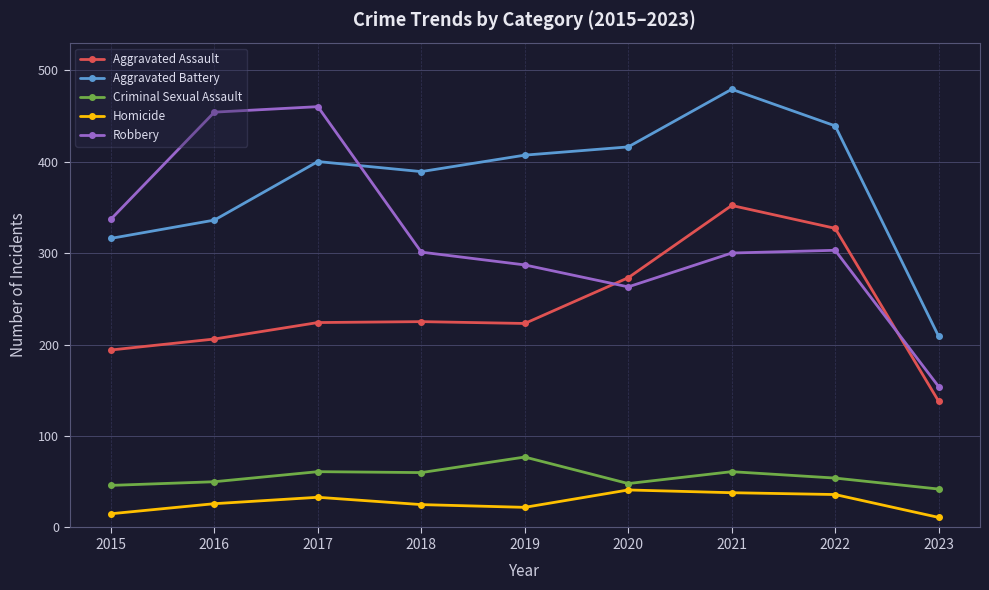

What value does the Homicide series have at 2022?

36